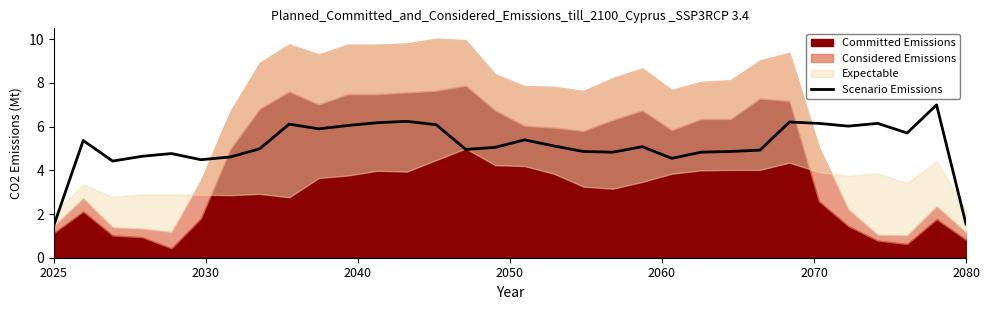

What is the lowest value of the Scenario Emissions series?

1.5